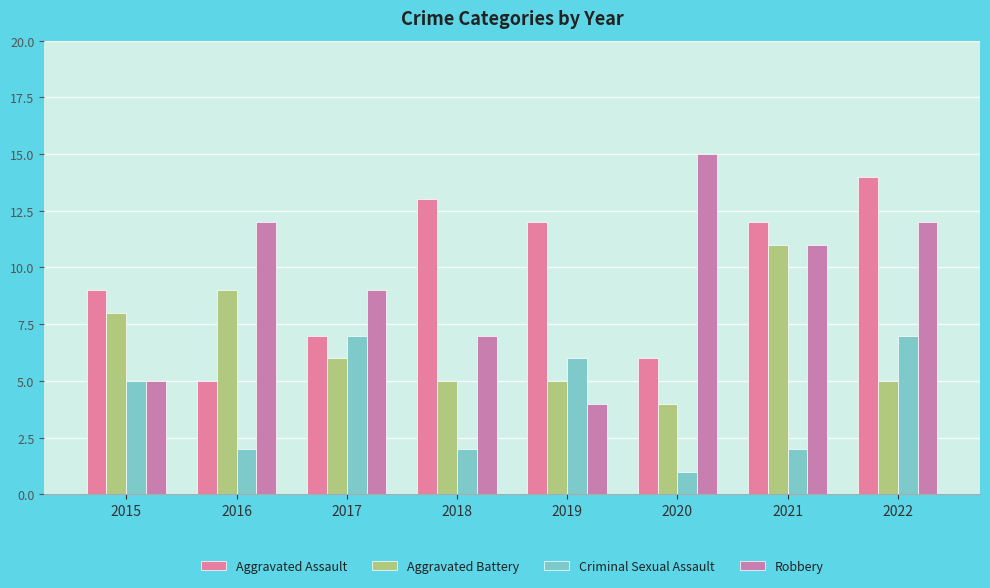

How many groups of bars are there?

8